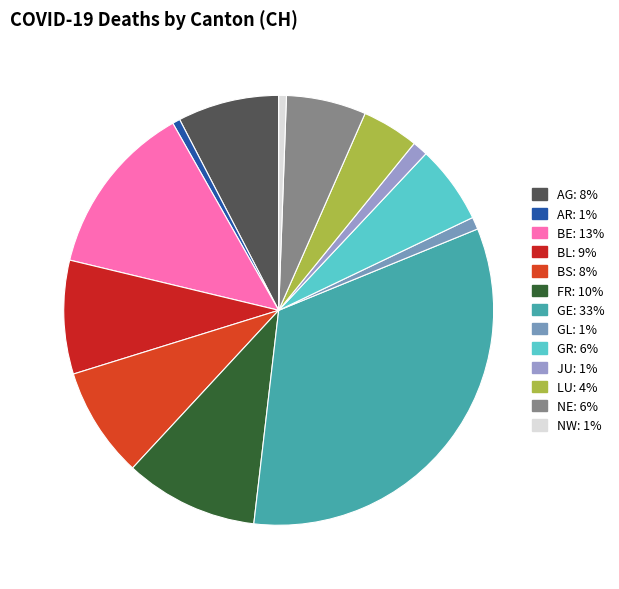

How many segments does this pie chart have?

13